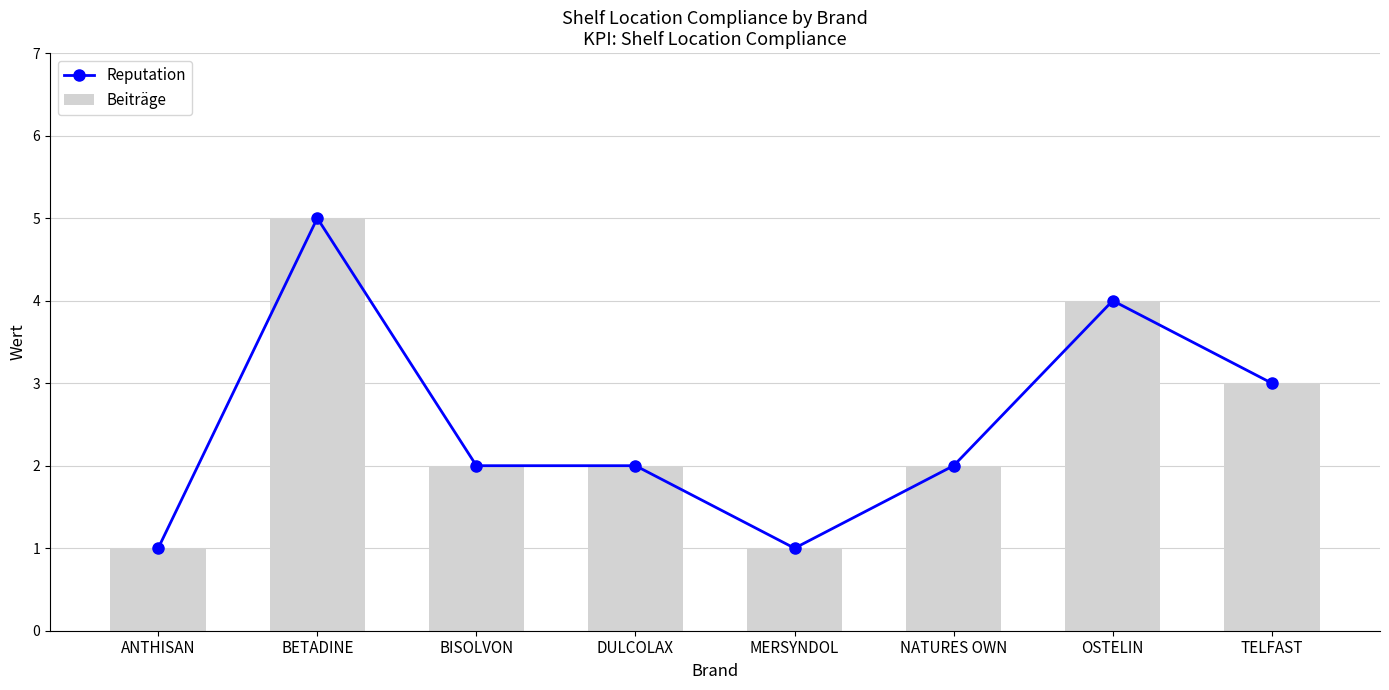

Is it true that Beiträge equals 3 at DULCOLAX?

False